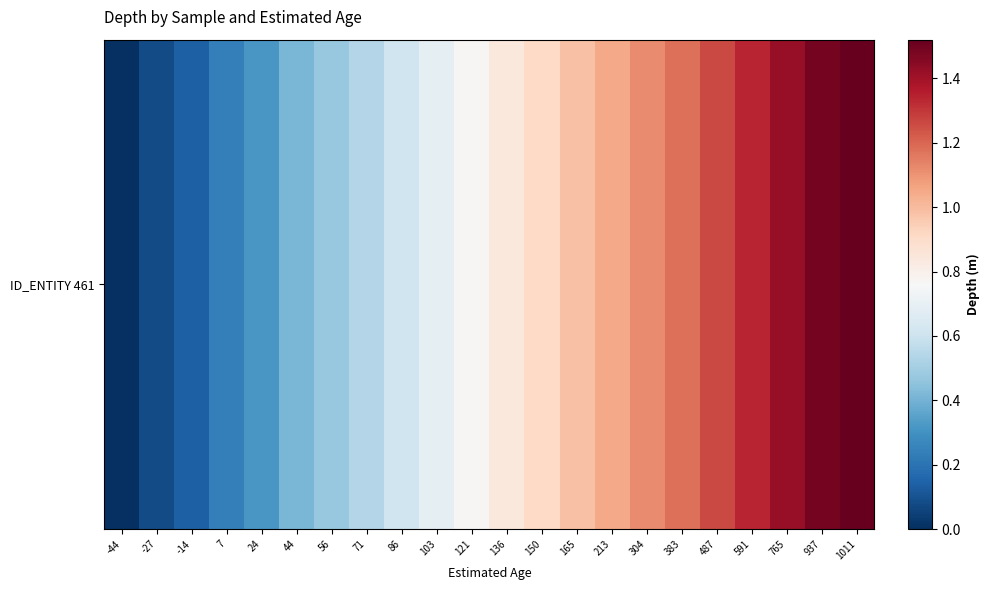

Reading left to right, what are all the values shown in this chart?

-44=0.0	-27=0.1	-14=0.1	7=0.2	24=0.3	44=0.4	56=0.5	71=0.5	86=0.6	103=0.7	121=0.8	136=0.8	150=0.9	165=1.0	213=1.1	304=1.1	383=1.2	487=1.3	591=1.3	765=1.4	937=1.5	1011=1.5